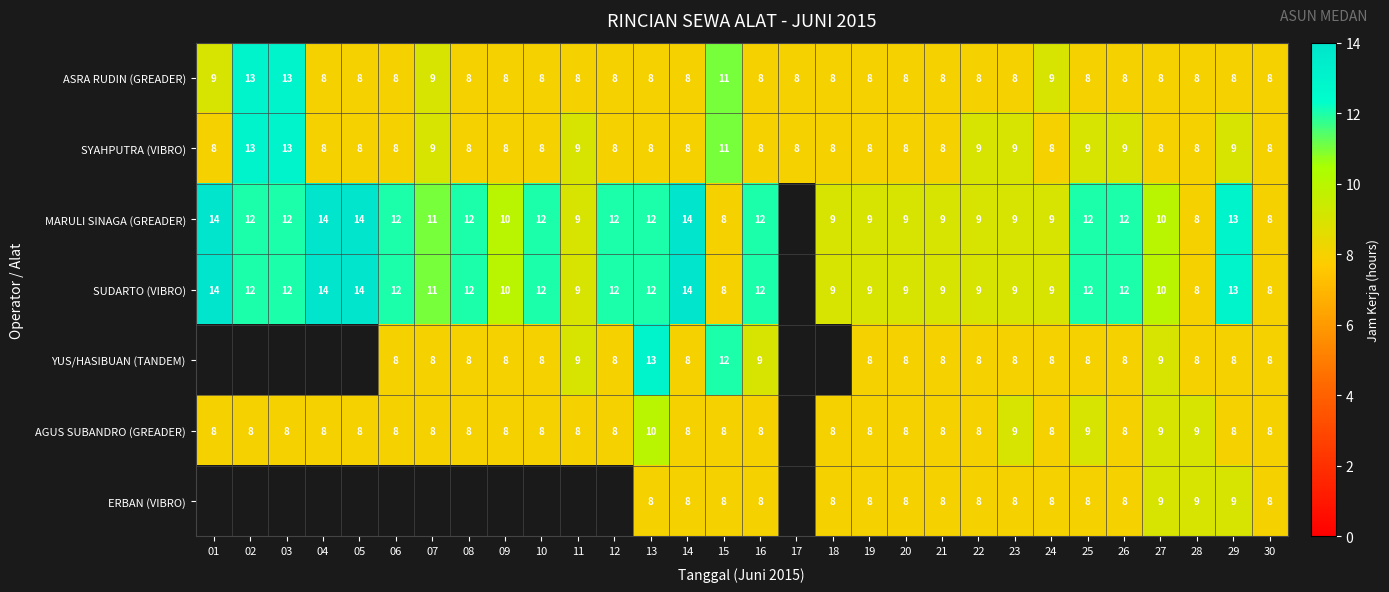

The value of SYAHPUTRA (VIBRO) at 14 is 11. True or false?

False